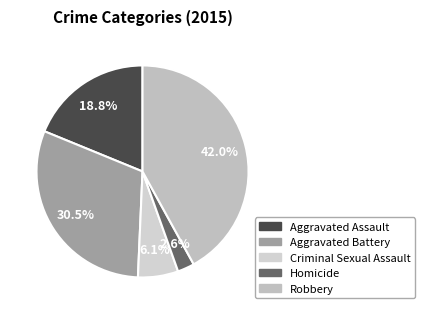

Is Robbery the majority of the pie?

No